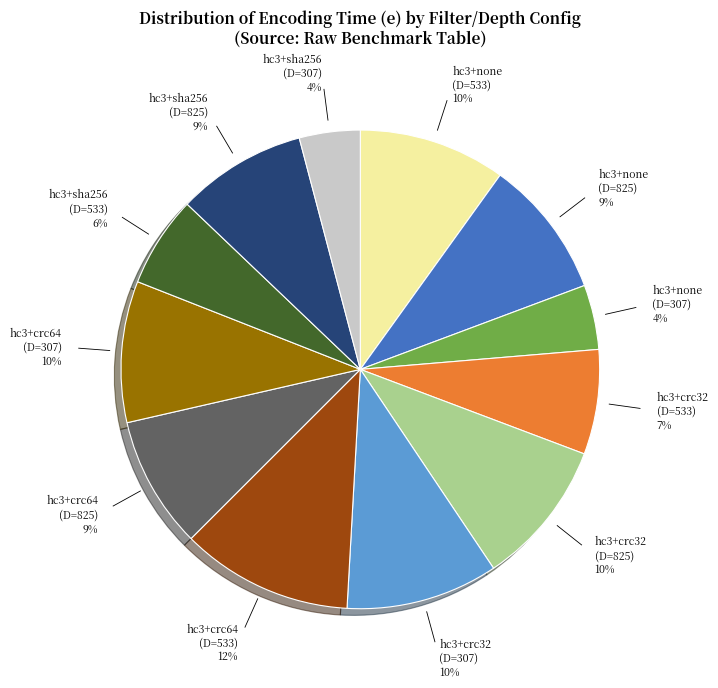

Count the number of slices in the pie.

12